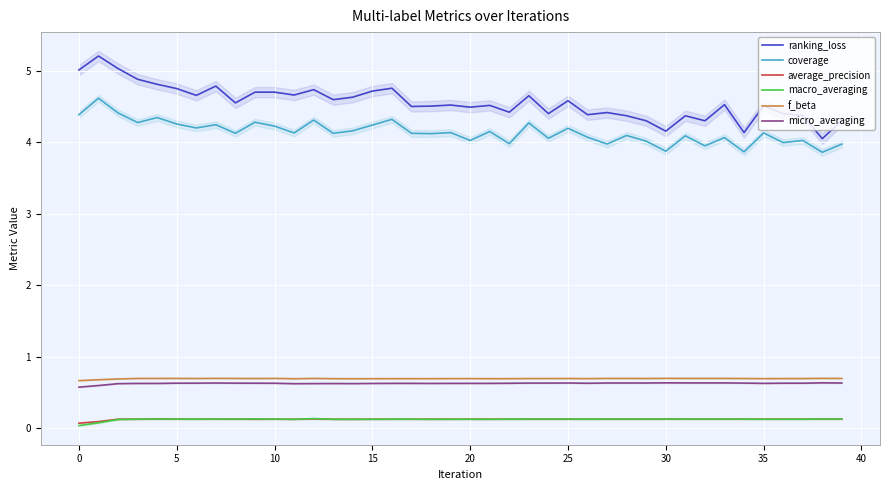

True or false: micro_averaging and average_precision cross at least once.

False